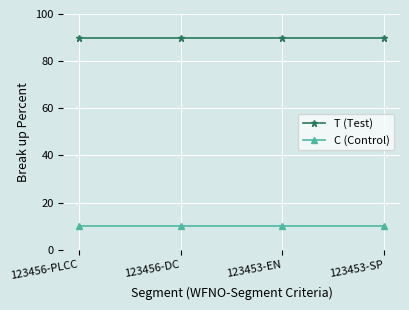

What is the difference between the highest and lowest values at 123456-PLCC?

80